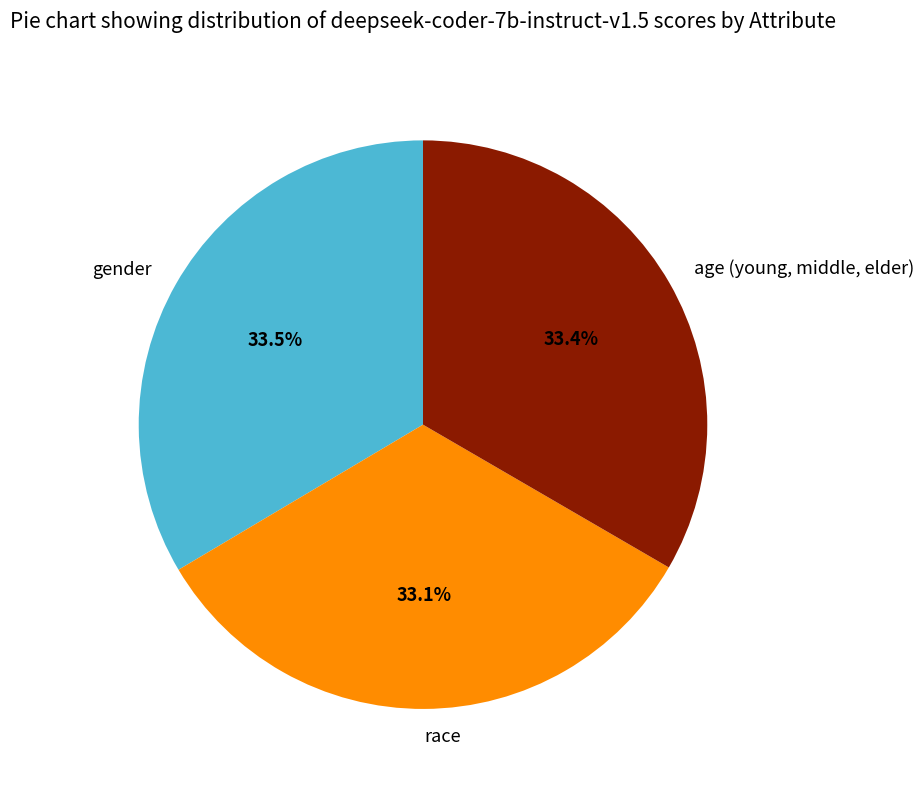

To the nearest percent, what is the combined percentage of race and gender?

67%